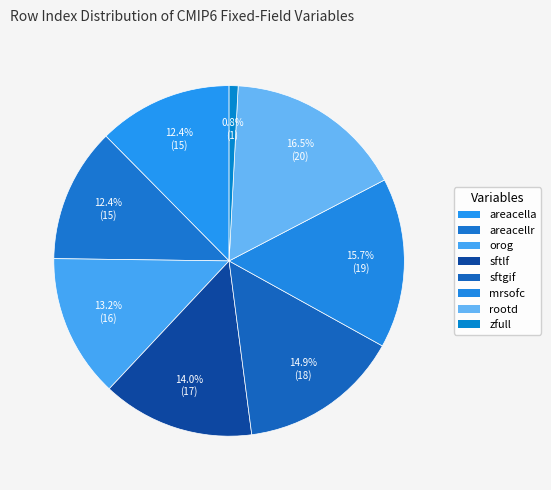

Which slice is the largest?

Maximum Root Depth